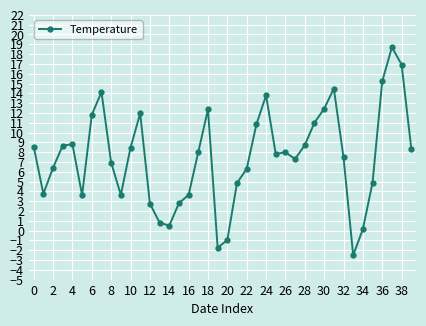

True or false: there are more than 1 points higher than both neighbors.

True